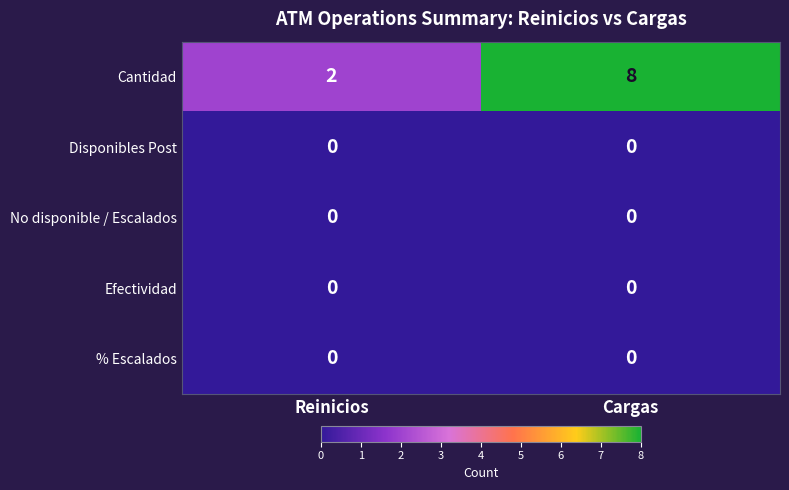

Is the value of Cantidad at Reinicios greater than the value of Efectividad at Reinicios?

Yes